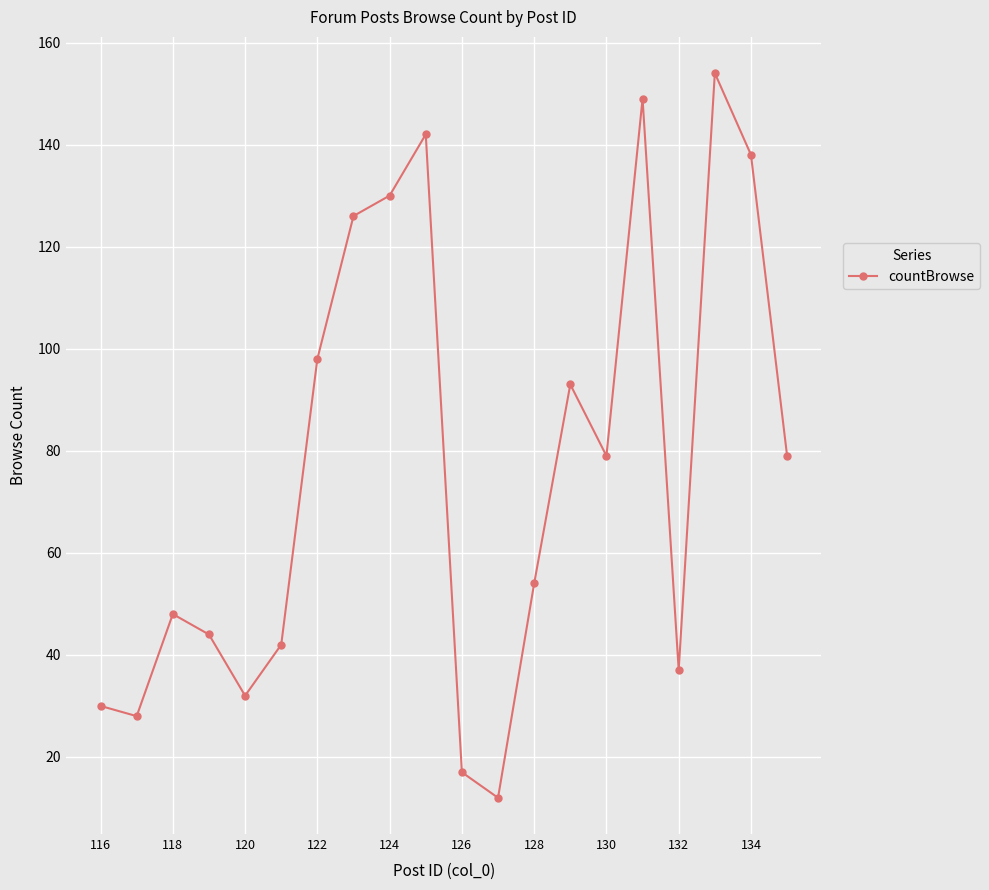

How many points are higher than both their immediate neighbors (excluding endpoints)?

5